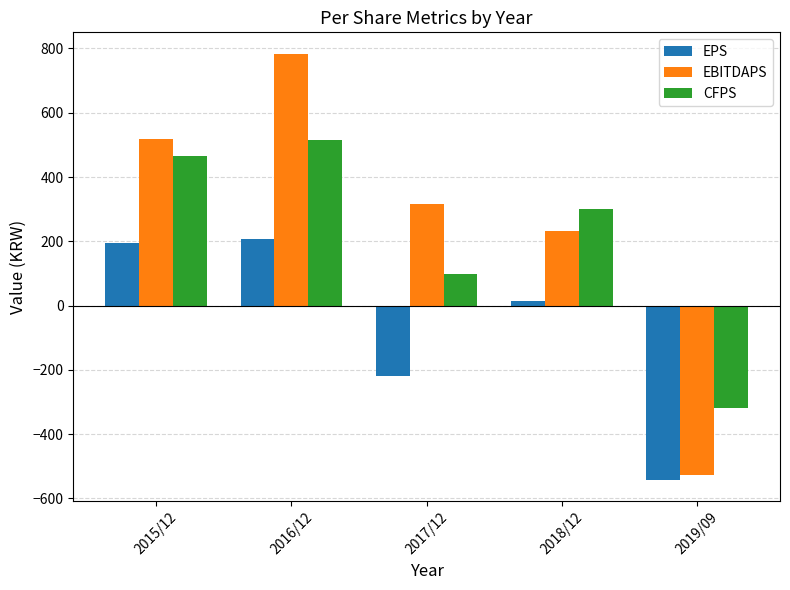

Reading left to right, extract all data points from this chart.

EPS: 195	207	-220	15	-542
EBITDAPS: 519	784	316	233	-526
CFPS: 464	514	99	299	-319